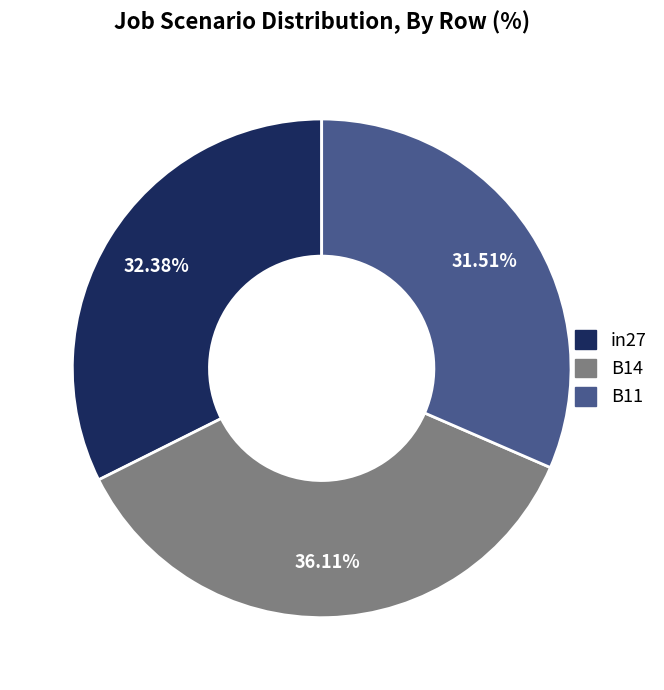

Is there a majority slice in this chart?

No